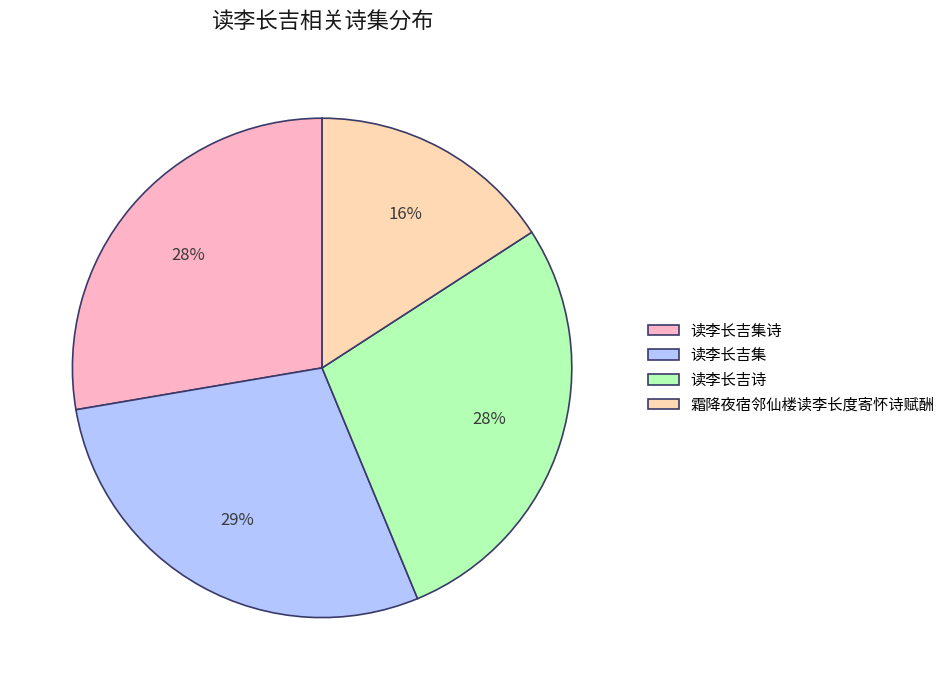

How many segments does this pie chart have?

4